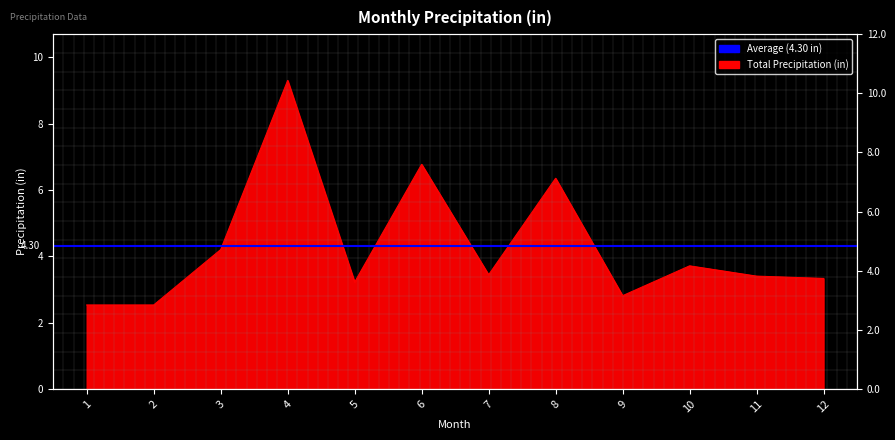

Reading left to right, what are all the values shown in this chart?

1=2.5	2=2.5	3=4.2	4=9.3	5=3.2	6=6.8	7=3.4	8=6.3	9=2.8	10=3.7	11=3.4	12=3.3